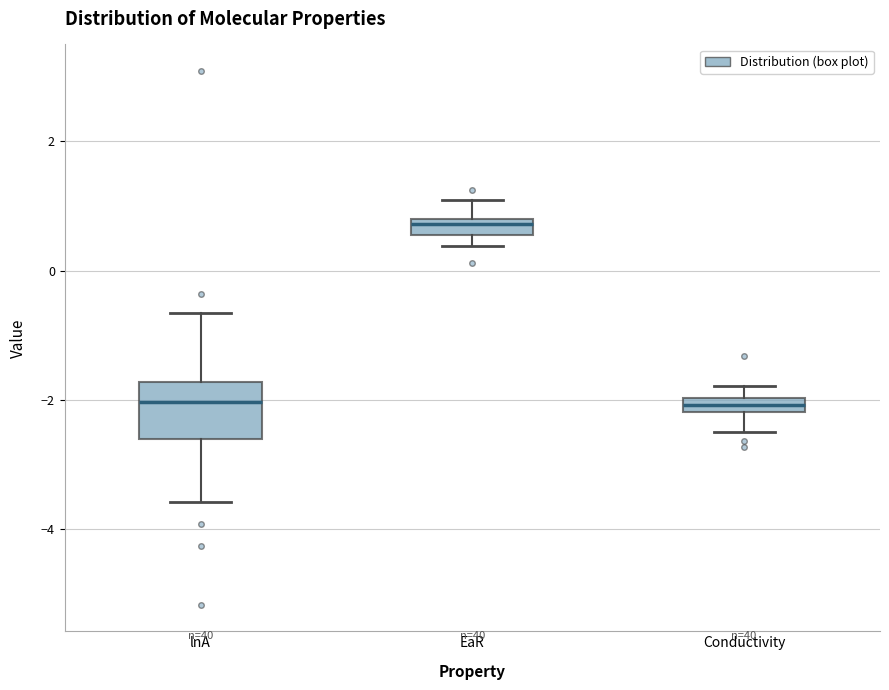

Which box is the tallest, from its lower edge to its upper edge?

lnA